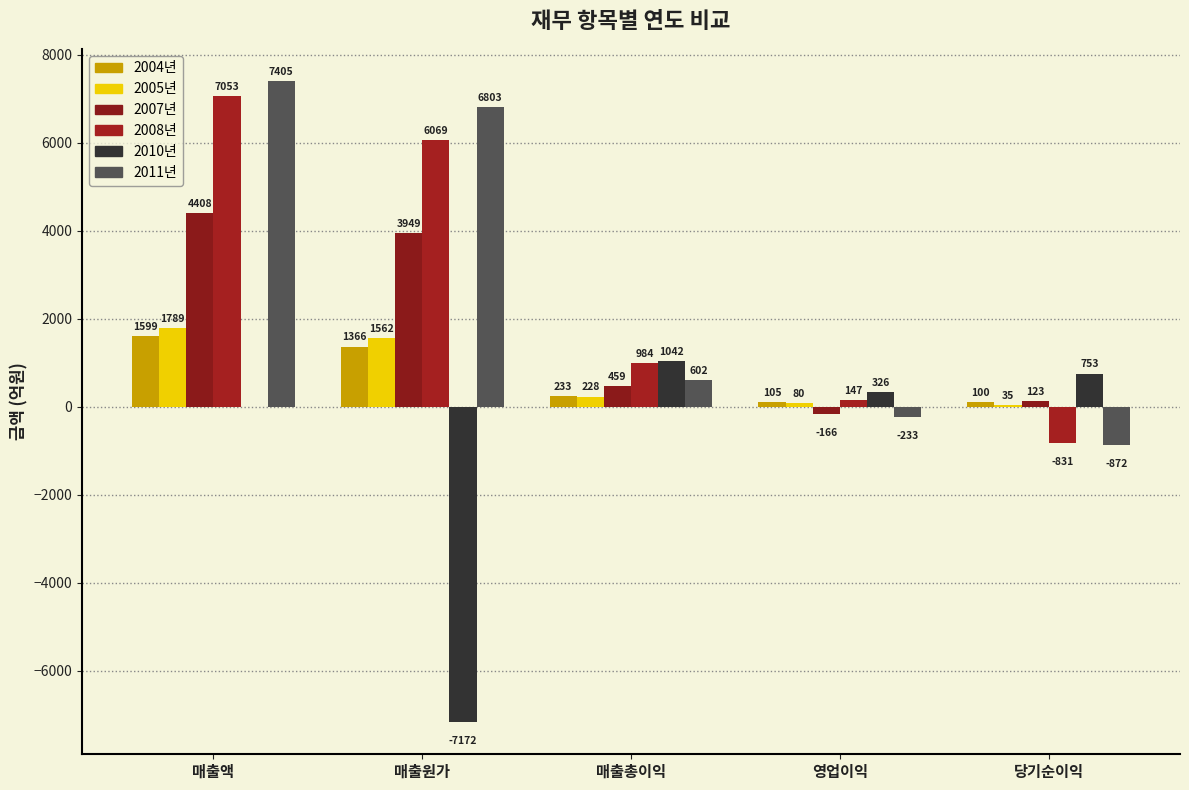

At which label does 2004년 reach its peak?

매출액